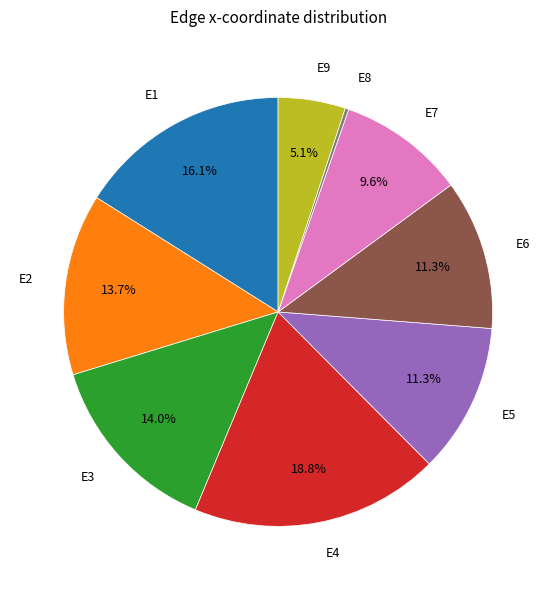

Is it true that E1 is 8% of the pie?

False